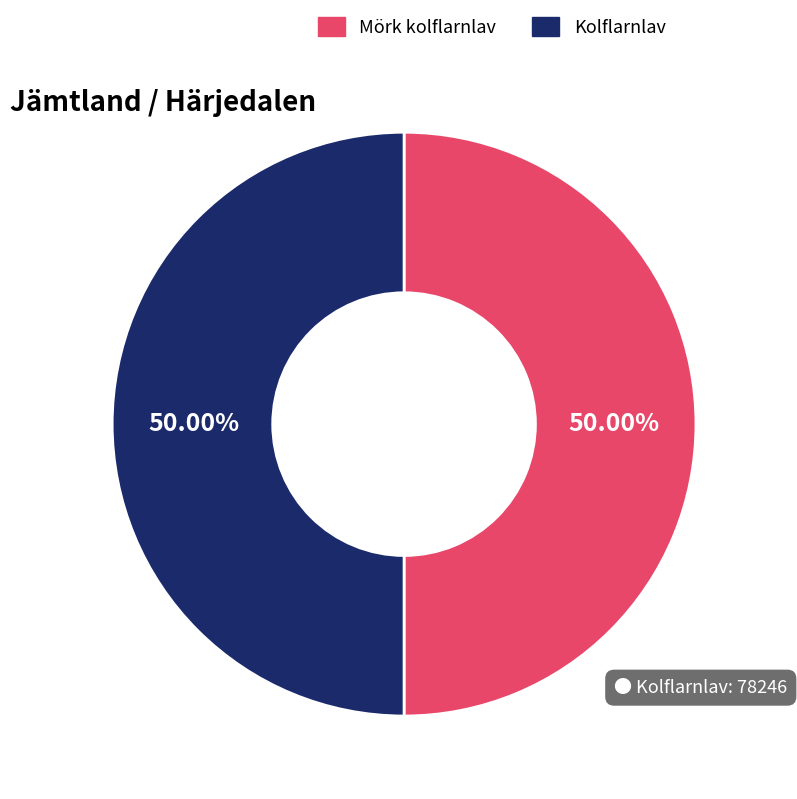

What is the ratio of the value at Mörk kolflarnlav to the value at Kolflarnlav?

1.0